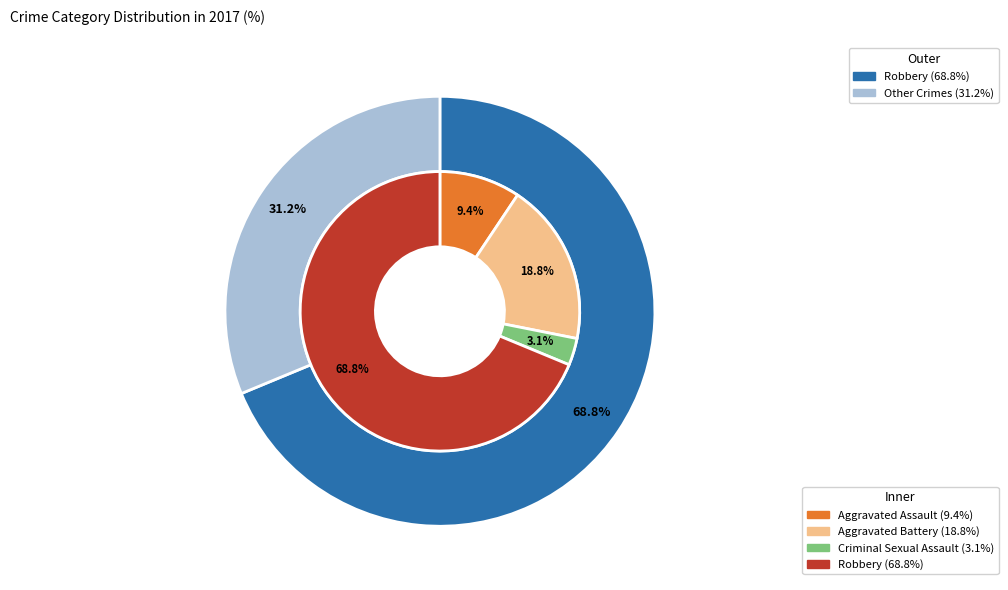

Count the number of slices in the pie.

4